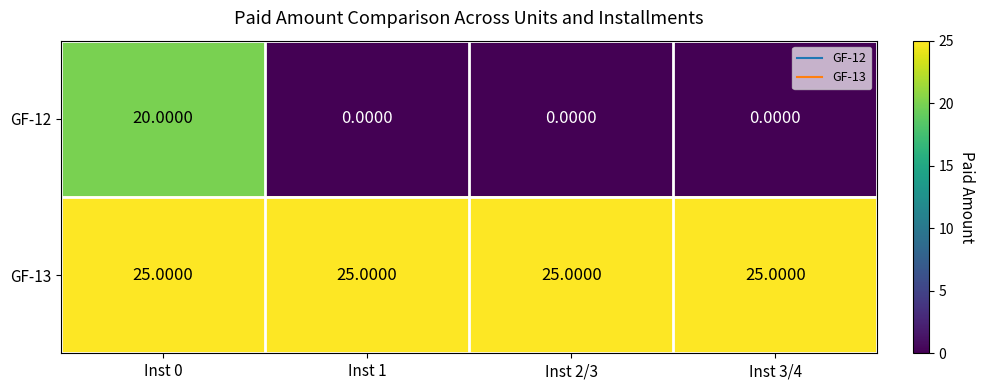

What is the difference between the highest and lowest values at Inst 2/3?

25